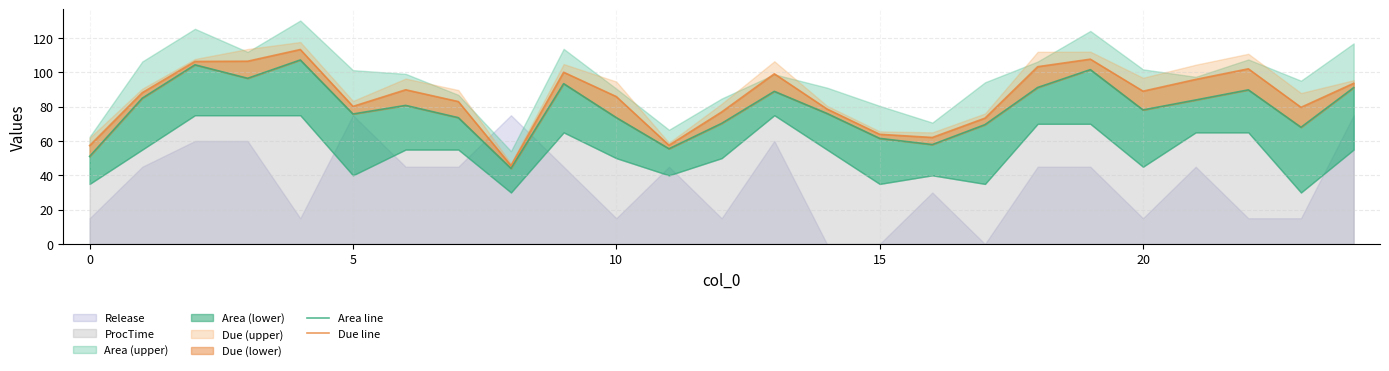

What is the sum of all Due line values?

2138.3